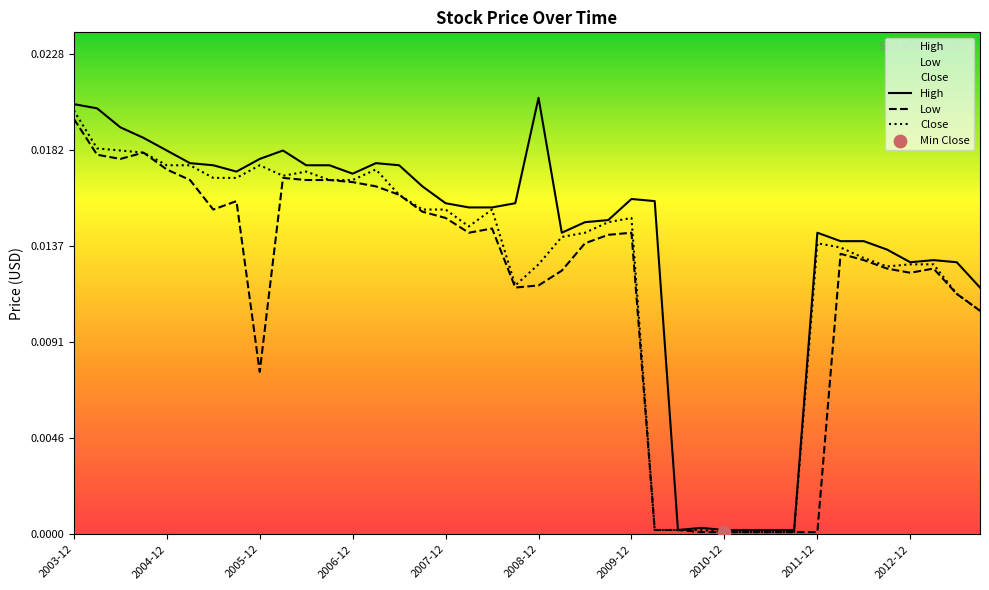

Which series has the widest spread of Y values?

High